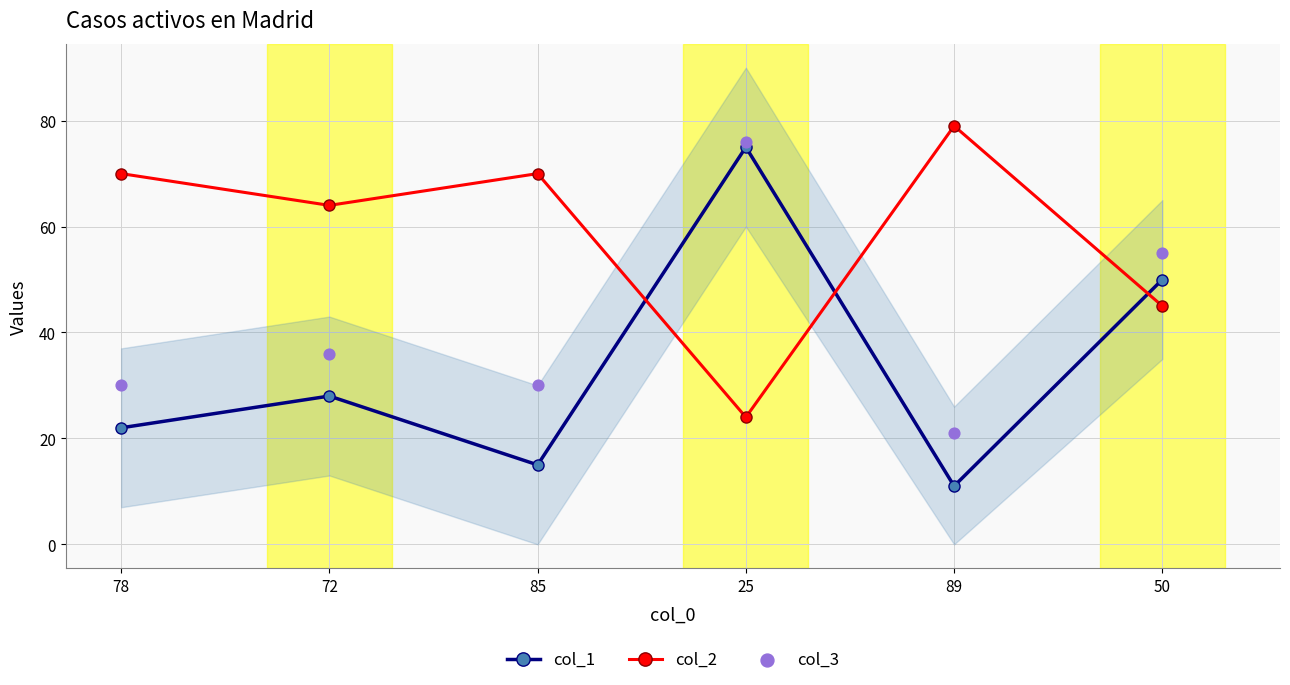

At which category is the sum across all series the highest?

25